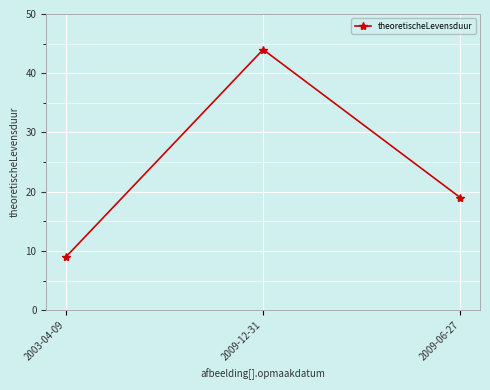

How many values are below 19?

1